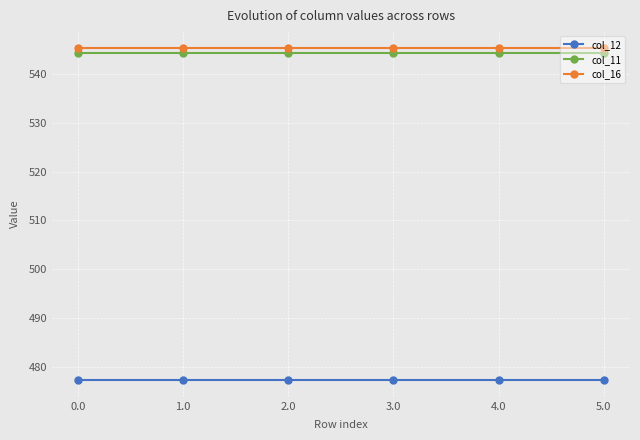

What is the minimum value for col_11?

544.3